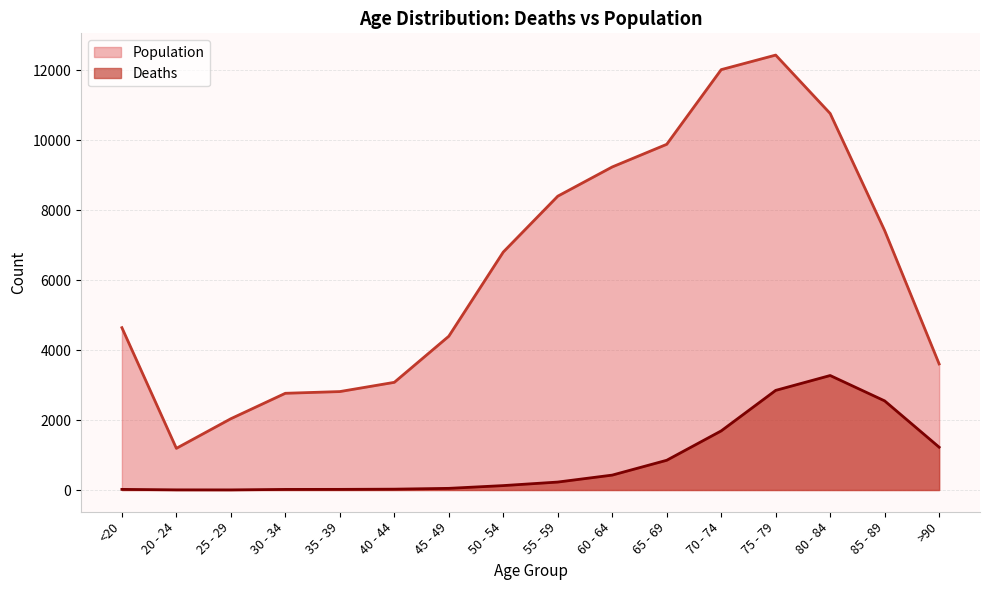

Count the number of categories in the chart.

16